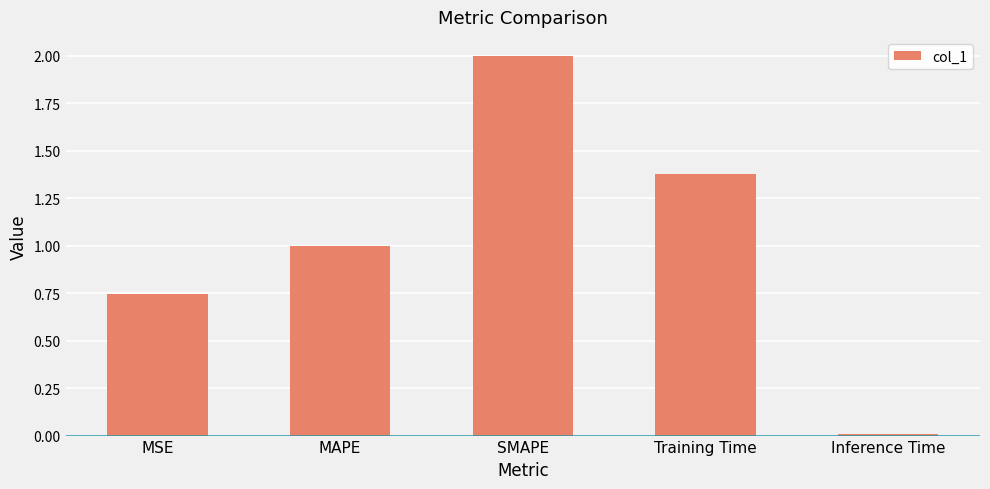

What is the greatest value displayed?

2.0